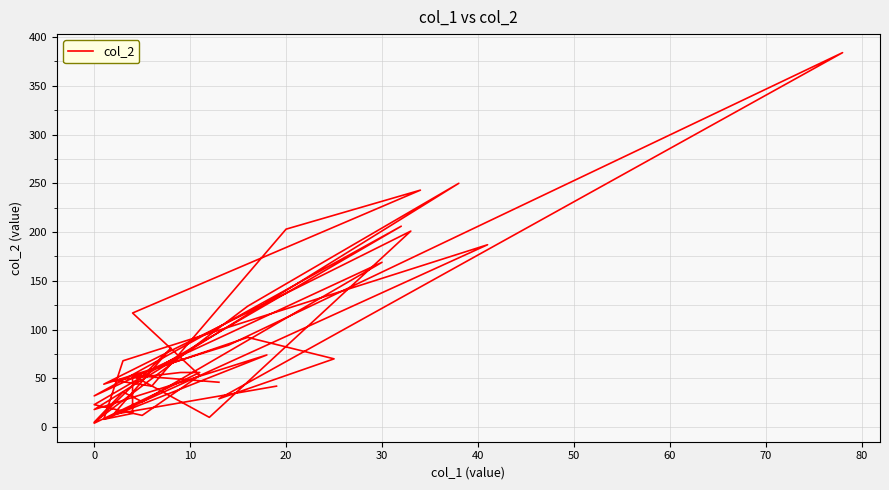

True or false: there are more than 2 points higher than both neighbors.

True